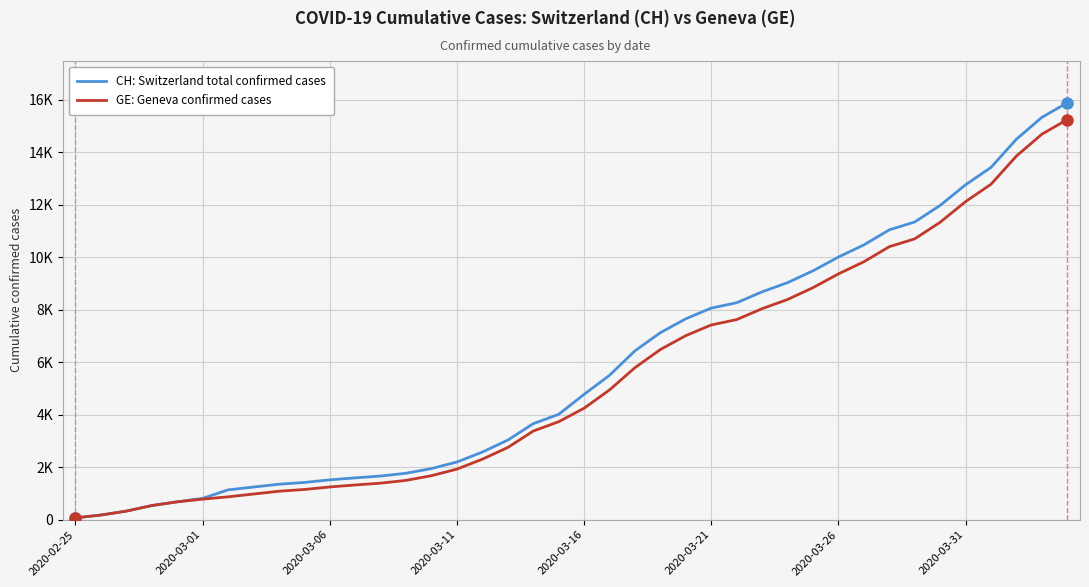

Does the chart display data point markers on the line(s)?

No